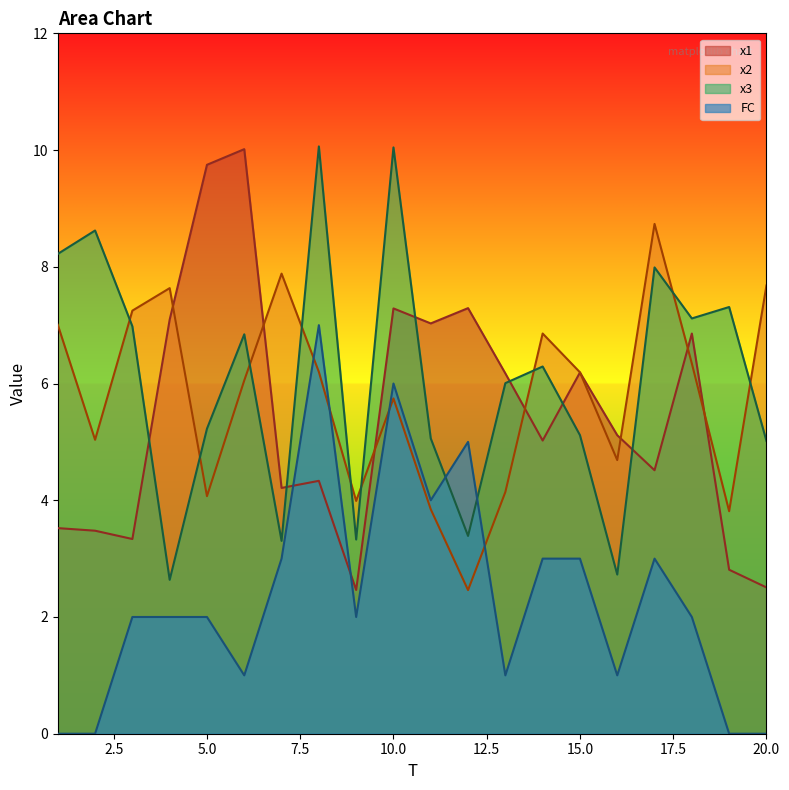

How many intersections are there between FC and x1?

2